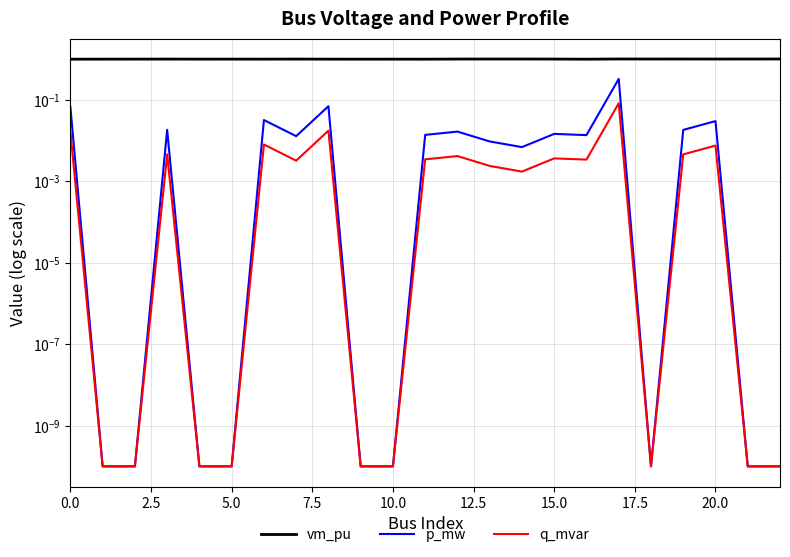

In p_mw, how many points are higher than both neighbors (excluding endpoints)?

7